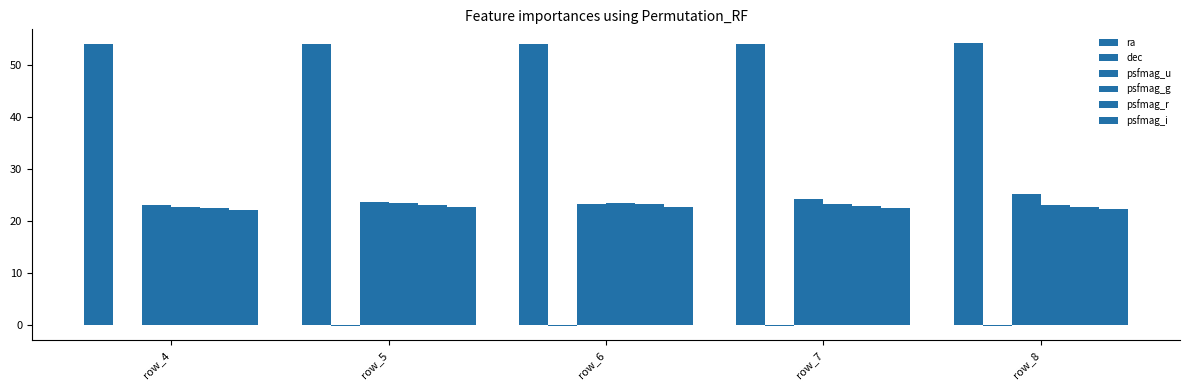

Is the value of psfmag_i at row_5 greater than the value of ra at row_5?

No